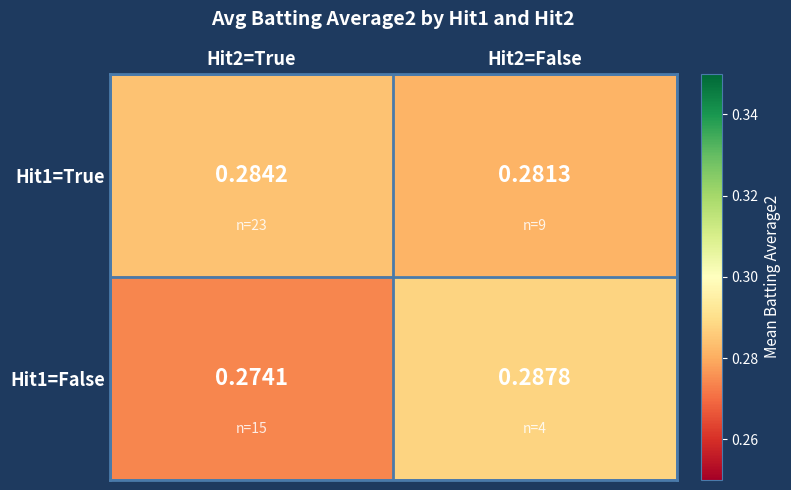

Which series has the largest total across all categories?

Hit1=True